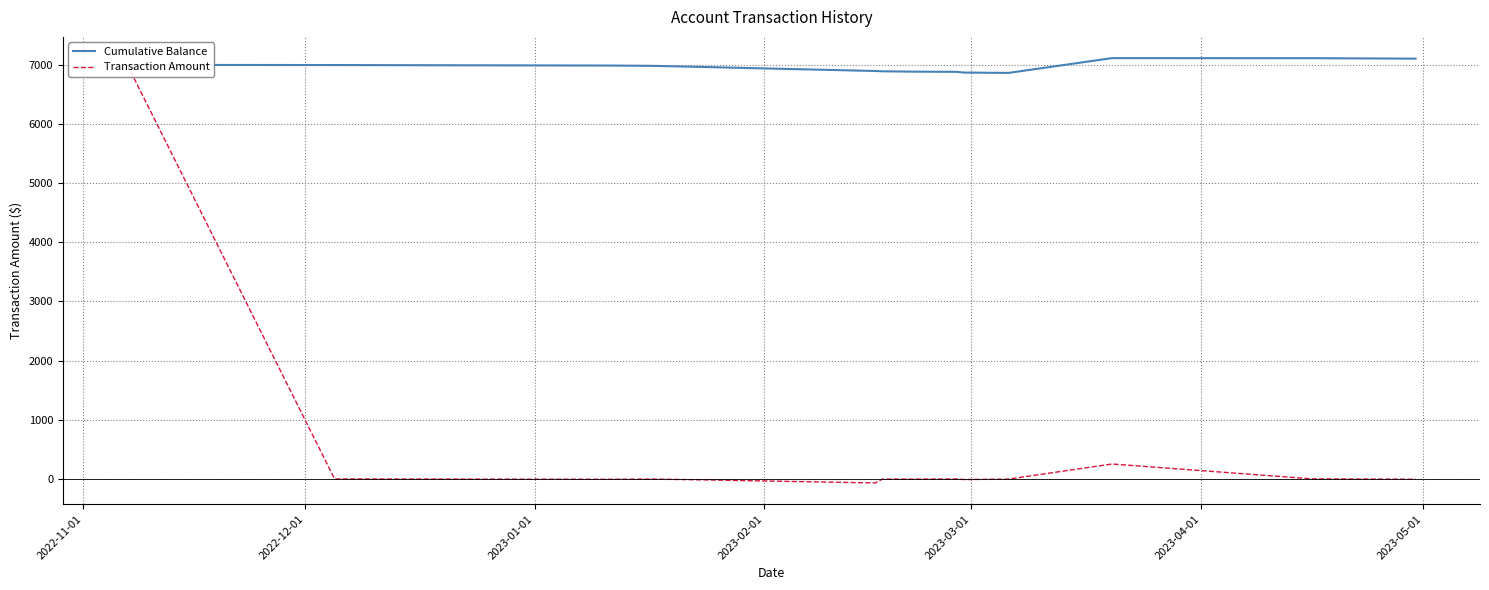

What is the sum of all Transaction Amount values?

7105.4